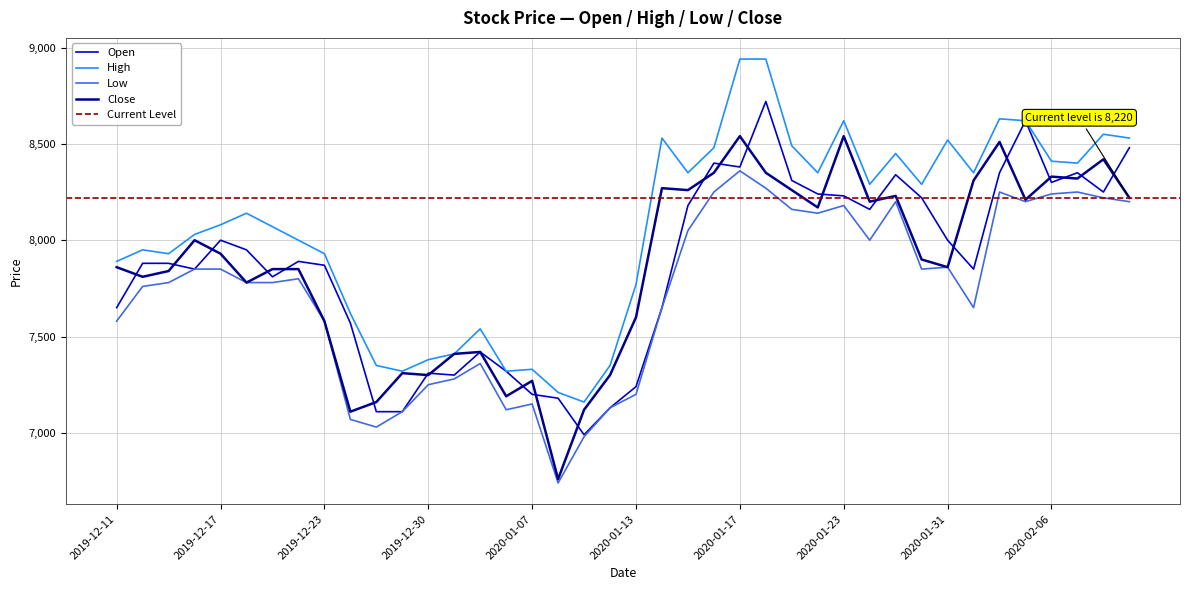

What is the total value across all series at 2019-12-20?

31540